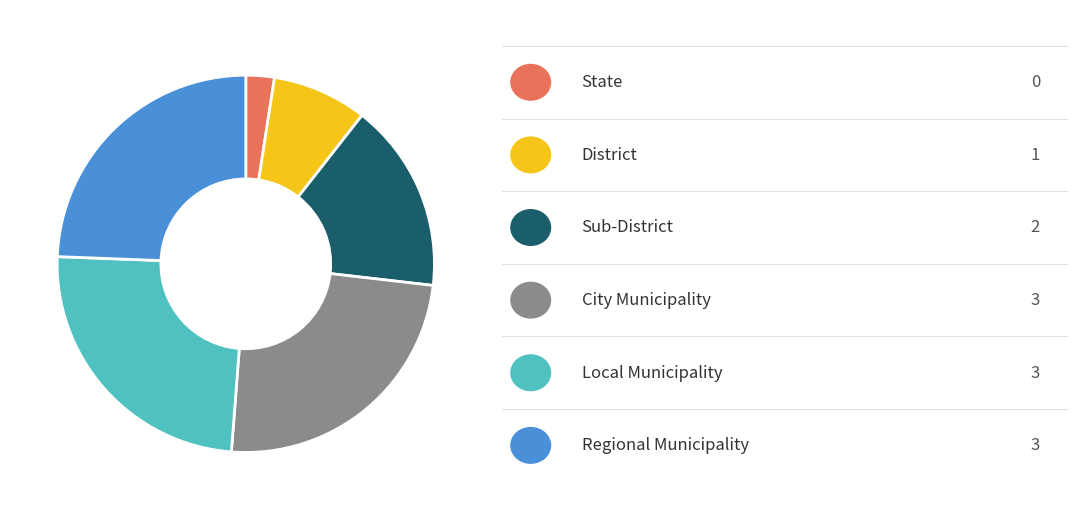

Is there any slice that represents more than half of the pie?

No